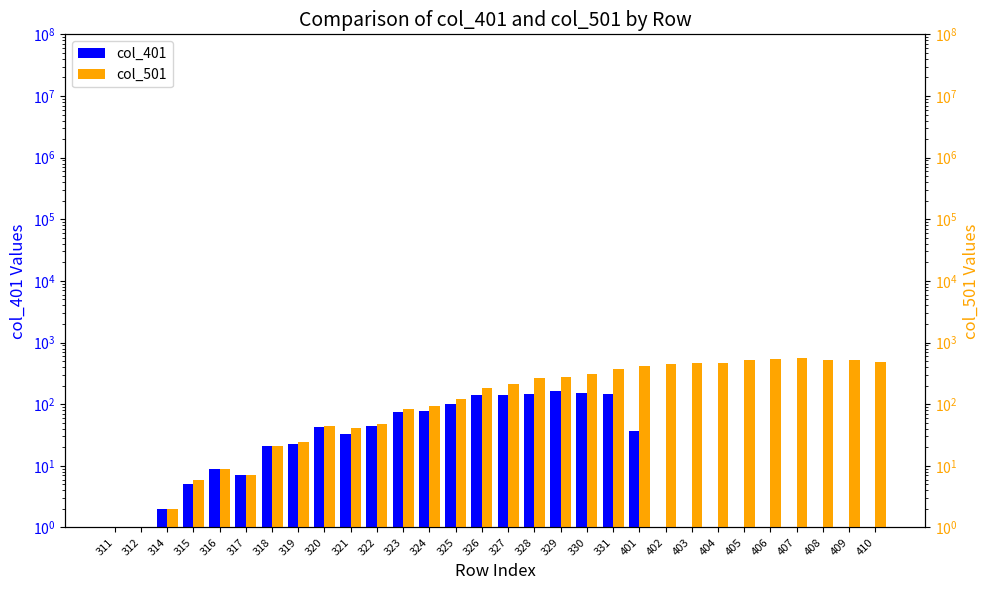

What is the value of the col_401 bar at the 9th from the left?

43